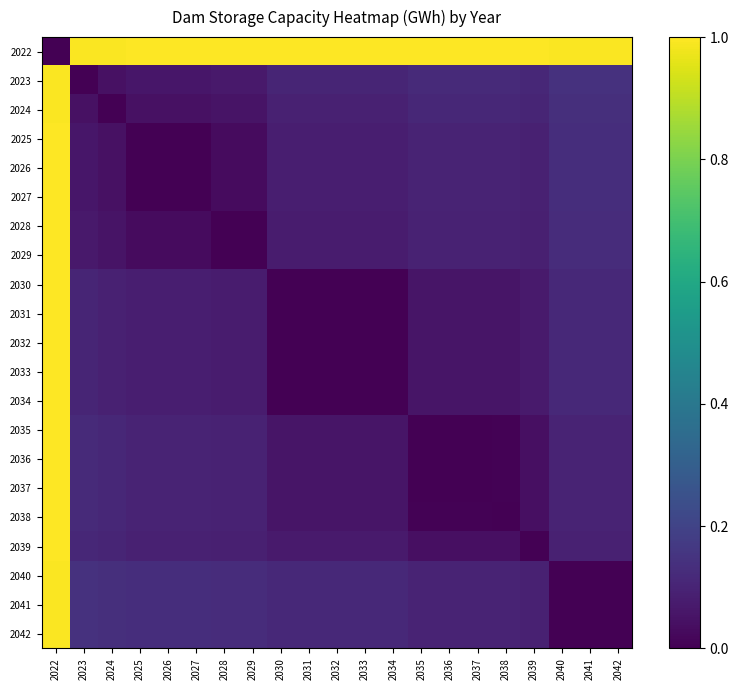

Reading right to left, what are all the values shown in this chart?

2022: 2042=1.0	2041=1.0	2040=1.0	2039=1.0	2038=1.0	2037=1.0	2036=1.0	2035=1.0	2034=1.0	2033=1.0	2032=1.0	2031=1.0	2030=1.0	2029=1.0	2028=1.0	2027=1.0	2026=1.0	2025=1.0	2024=1.0	2023=1.0	2022=0.0
2023: 2042=0.1	2041=0.1	2040=0.1	2039=0.1	2038=0.1	2037=0.1	2036=0.1	2035=0.1	2034=0.1	2033=0.1	2032=0.1	2031=0.1	2030=0.1	2029=0.1	2028=0.1	2027=0.1	2026=0.1	2025=0.1	2024=0.0	2023=0.0	2022=1.0
2024: 2042=0.1	2041=0.1	2040=0.1	2039=0.1	2038=0.1	2037=0.1	2036=0.1	2035=0.1	2034=0.1	2033=0.1	2032=0.1	2031=0.1	2030=0.1	2029=0.1	2028=0.1	2027=0.0	2026=0.0	2025=0.0	2024=0.0	2023=0.0	2022=1.0
2025: 2042=0.1	2041=0.1	2040=0.1	2039=0.1	2038=0.1	2037=0.1	2036=0.1	2035=0.1	2034=0.1	2033=0.1	2032=0.1	2031=0.1	2030=0.1	2029=0.0	2028=0.0	2027=0.0	2026=0.0	2025=0.0	2024=0.0	2023=0.1	2022=1.0
2026: 2042=0.1	2041=0.1	2040=0.1	2039=0.1	2038=0.1	2037=0.1	2036=0.1	2035=0.1	2034=0.1	2033=0.1	2032=0.1	2031=0.1	2030=0.1	2029=0.0	2028=0.0	2027=0.0	2026=0.0	2025=0.0	2024=0.0	2023=0.1	2022=1.0
2027: 2042=0.1	2041=0.1	2040=0.1	2039=0.1	2038=0.1	2037=0.1	2036=0.1	2035=0.1	2034=0.1	2033=0.1	2032=0.1	2031=0.1	2030=0.1	2029=0.0	2028=0.0	2027=0.0	2026=0.0	2025=0.0	2024=0.0	2023=0.1	2022=1.0
2028: 2042=0.1	2041=0.1	2040=0.1	2039=0.1	2038=0.1	2037=0.1	2036=0.1	2035=0.1	2034=0.1	2033=0.1	2032=0.1	2031=0.1	2030=0.1	2029=0.0	2028=0.0	2027=0.0	2026=0.0	2025=0.0	2024=0.1	2023=0.1	2022=1.0
2029: 2042=0.1	2041=0.1	2040=0.1	2039=0.1	2038=0.1	2037=0.1	2036=0.1	2035=0.1	2034=0.1	2033=0.1	2032=0.1	2031=0.1	2030=0.1	2029=0.0	2028=0.0	2027=0.0	2026=0.0	2025=0.0	2024=0.1	2023=0.1	2022=1.0
2030: 2042=0.1	2041=0.1	2040=0.1	2039=0.1	2038=0.1	2037=0.1	2036=0.1	2035=0.1	2034=0.0	2033=0.0	2032=0.0	2031=0.0	2030=0.0	2029=0.1	2028=0.1	2027=0.1	2026=0.1	2025=0.1	2024=0.1	2023=0.1	2022=1.0
2031: 2042=0.1	2041=0.1	2040=0.1	2039=0.1	2038=0.1	2037=0.1	2036=0.1	2035=0.1	2034=0.0	2033=0.0	2032=0.0	2031=0.0	2030=0.0	2029=0.1	2028=0.1	2027=0.1	2026=0.1	2025=0.1	2024=0.1	2023=0.1	2022=1.0
2032: 2042=0.1	2041=0.1	2040=0.1	2039=0.1	2038=0.1	2037=0.1	2036=0.1	2035=0.1	2034=0.0	2033=0.0	2032=0.0	2031=0.0	2030=0.0	2029=0.1	2028=0.1	2027=0.1	2026=0.1	2025=0.1	2024=0.1	2023=0.1	2022=1.0
2033: 2042=0.1	2041=0.1	2040=0.1	2039=0.1	2038=0.1	2037=0.1	2036=0.1	2035=0.1	2034=0.0	2033=0.0	2032=0.0	2031=0.0	2030=0.0	2029=0.1	2028=0.1	2027=0.1	2026=0.1	2025=0.1	2024=0.1	2023=0.1	2022=1.0
2034: 2042=0.1	2041=0.1	2040=0.1	2039=0.1	2038=0.1	2037=0.1	2036=0.1	2035=0.1	2034=0.0	2033=0.0	2032=0.0	2031=0.0	2030=0.0	2029=0.1	2028=0.1	2027=0.1	2026=0.1	2025=0.1	2024=0.1	2023=0.1	2022=1.0
2035: 2042=0.1	2041=0.1	2040=0.1	2039=0.0	2038=0.0	2037=0.0	2036=0.0	2035=0.0	2034=0.1	2033=0.1	2032=0.1	2031=0.1	2030=0.1	2029=0.1	2028=0.1	2027=0.1	2026=0.1	2025=0.1	2024=0.1	2023=0.1	2022=1.0
2036: 2042=0.1	2041=0.1	2040=0.1	2039=0.0	2038=0.0	2037=0.0	2036=0.0	2035=0.0	2034=0.1	2033=0.1	2032=0.1	2031=0.1	2030=0.1	2029=0.1	2028=0.1	2027=0.1	2026=0.1	2025=0.1	2024=0.1	2023=0.1	2022=1.0
2037: 2042=0.1	2041=0.1	2040=0.1	2039=0.0	2038=0.0	2037=0.0	2036=0.0	2035=0.0	2034=0.1	2033=0.1	2032=0.1	2031=0.1	2030=0.1	2029=0.1	2028=0.1	2027=0.1	2026=0.1	2025=0.1	2024=0.1	2023=0.1	2022=1.0
2038: 2042=0.1	2041=0.1	2040=0.1	2039=0.0	2038=0.0	2037=0.0	2036=0.0	2035=0.0	2034=0.1	2033=0.1	2032=0.1	2031=0.1	2030=0.1	2029=0.1	2028=0.1	2027=0.1	2026=0.1	2025=0.1	2024=0.1	2023=0.1	2022=1.0
2039: 2042=0.1	2041=0.1	2040=0.1	2039=0.0	2038=0.0	2037=0.0	2036=0.0	2035=0.0	2034=0.1	2033=0.1	2032=0.1	2031=0.1	2030=0.1	2029=0.1	2028=0.1	2027=0.1	2026=0.1	2025=0.1	2024=0.1	2023=0.1	2022=1.0
2040: 2042=0.0	2041=0.0	2040=0.0	2039=0.1	2038=0.1	2037=0.1	2036=0.1	2035=0.1	2034=0.1	2033=0.1	2032=0.1	2031=0.1	2030=0.1	2029=0.1	2028=0.1	2027=0.1	2026=0.1	2025=0.1	2024=0.1	2023=0.1	2022=1.0
2041: 2042=0.0	2041=0.0	2040=0.0	2039=0.1	2038=0.1	2037=0.1	2036=0.1	2035=0.1	2034=0.1	2033=0.1	2032=0.1	2031=0.1	2030=0.1	2029=0.1	2028=0.1	2027=0.1	2026=0.1	2025=0.1	2024=0.1	2023=0.1	2022=1.0
2042: 2042=0.0	2041=0.0	2040=0.0	2039=0.1	2038=0.1	2037=0.1	2036=0.1	2035=0.1	2034=0.1	2033=0.1	2032=0.1	2031=0.1	2030=0.1	2029=0.1	2028=0.1	2027=0.1	2026=0.1	2025=0.1	2024=0.1	2023=0.1	2022=1.0